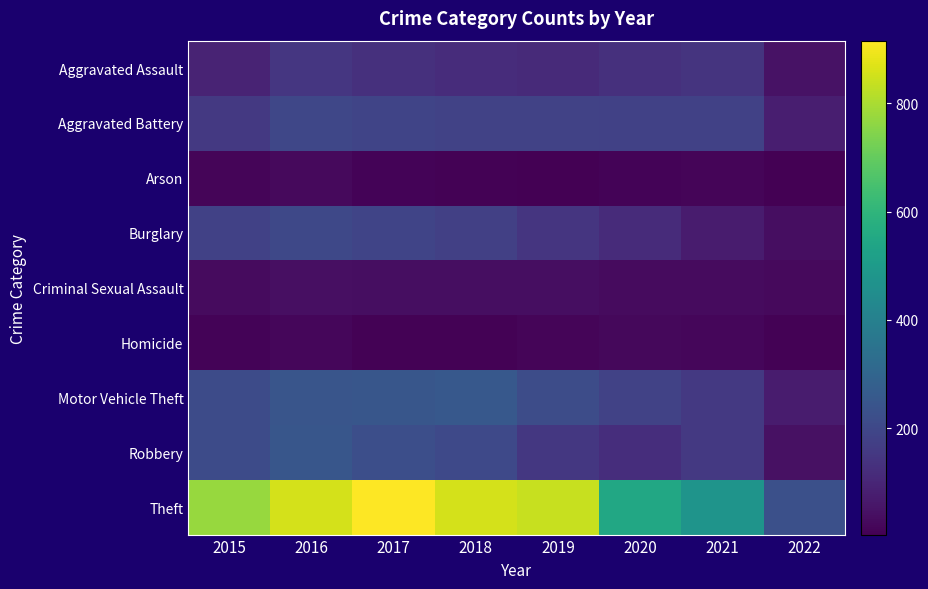

Which series has the largest total across all categories?

Theft